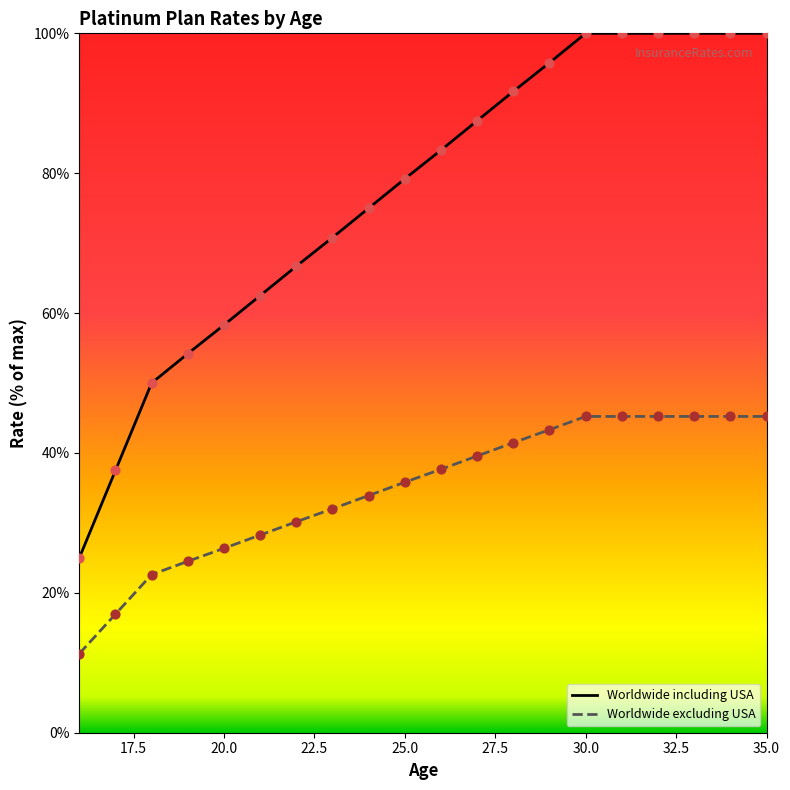

At which category is the sum across all series the highest?

30